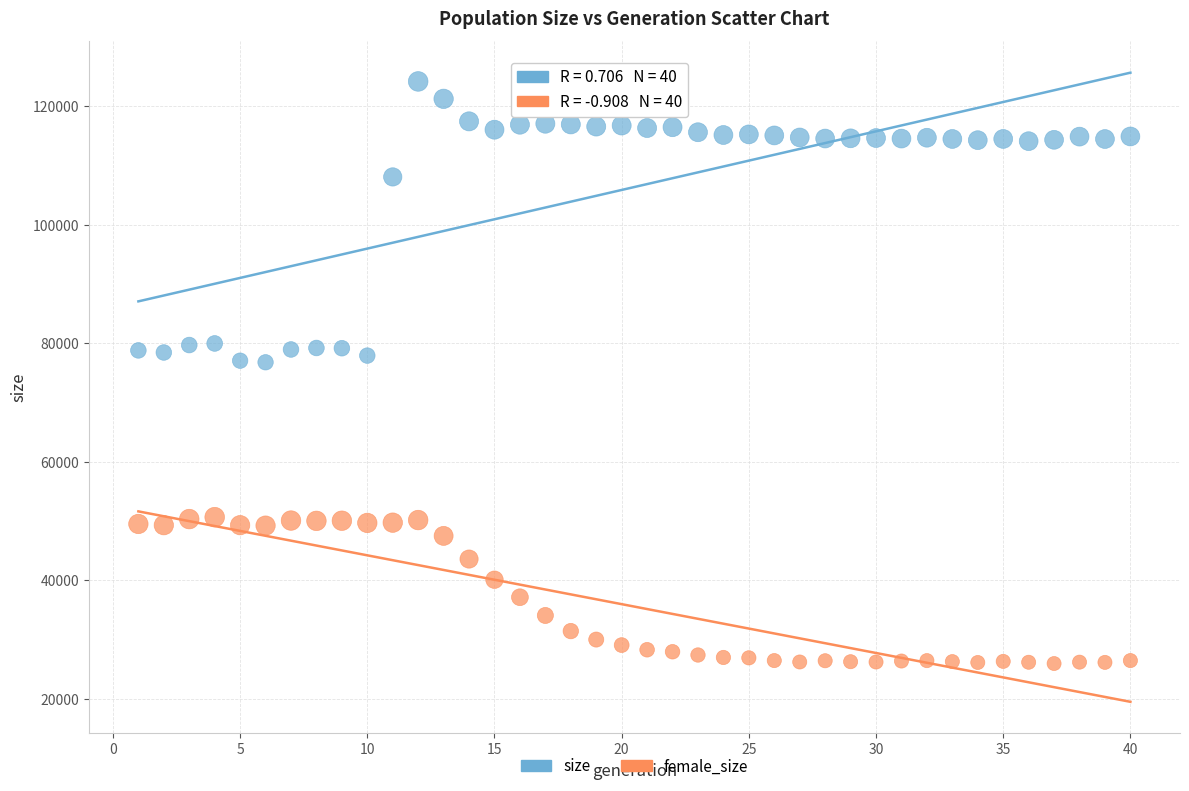

In the size series, what Y value is closest to 100458?

108037